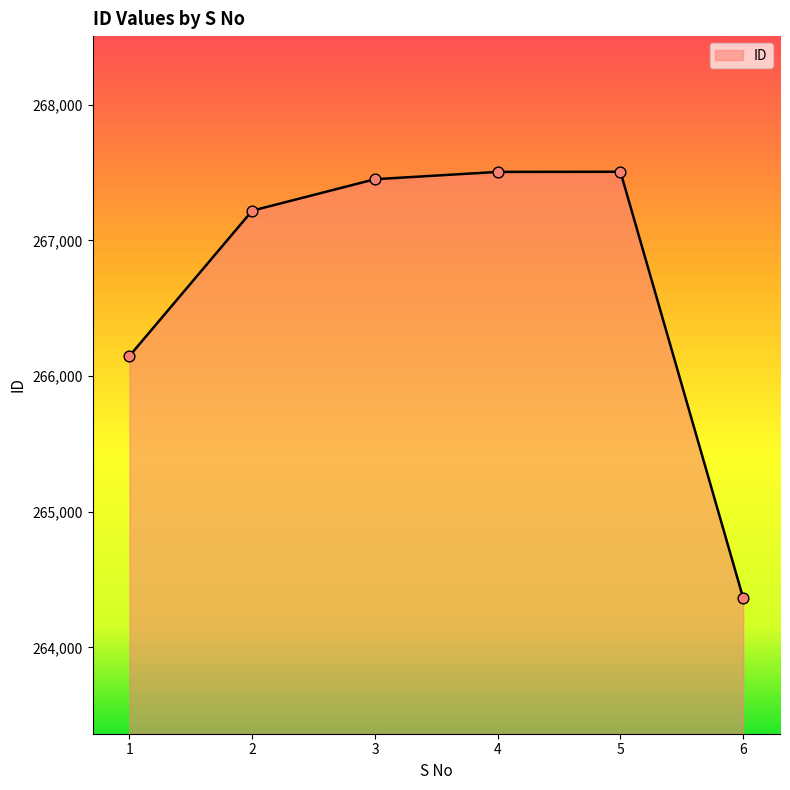

What is the ratio of the value at 1 to the value at 6?

1.0